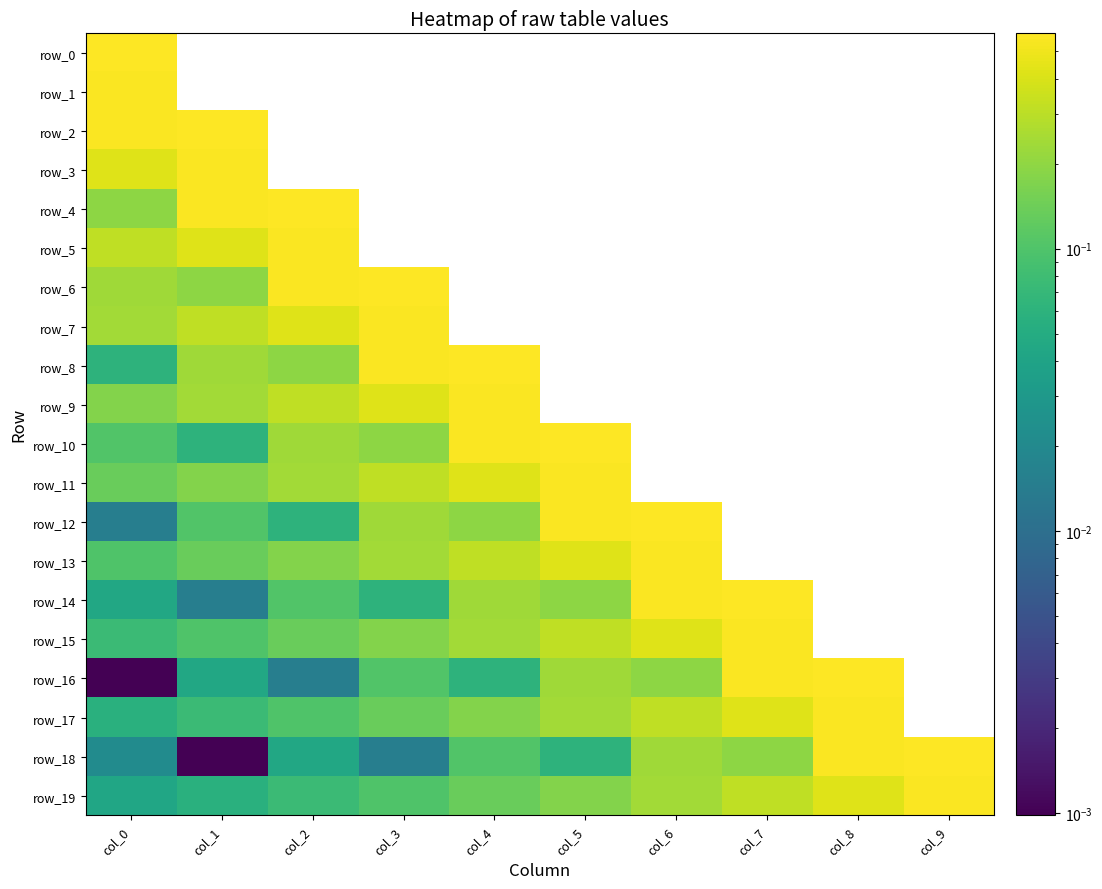

Which has a higher value, col_7 or col_3?

col_3